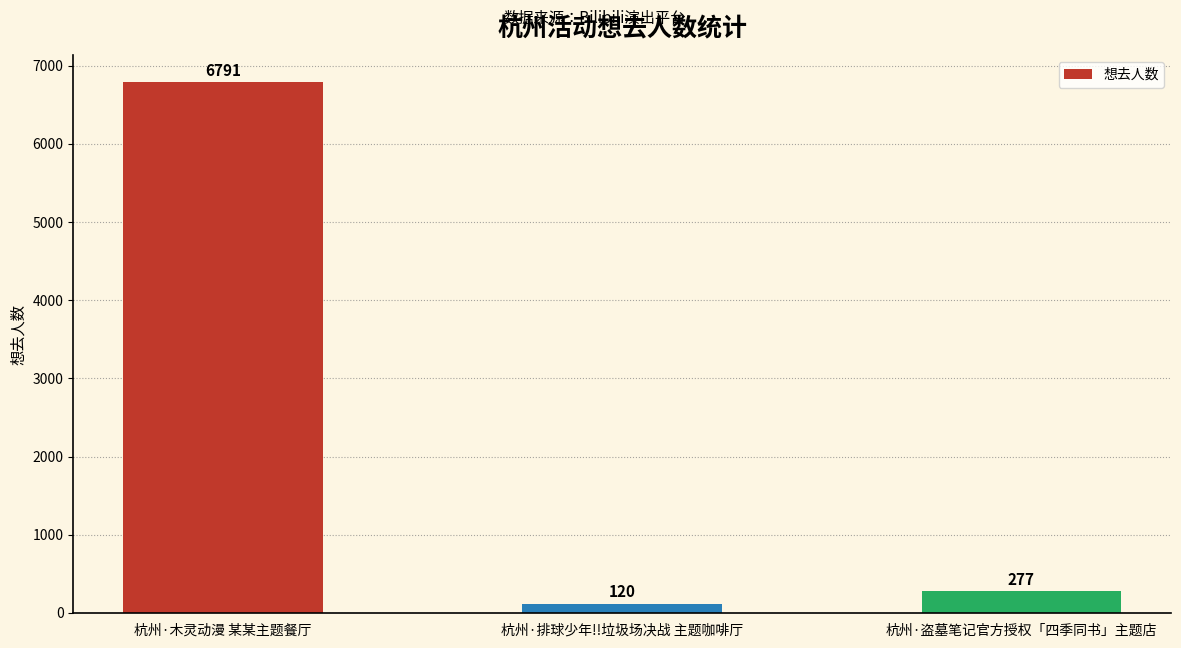

What is the sum of all values?

7188